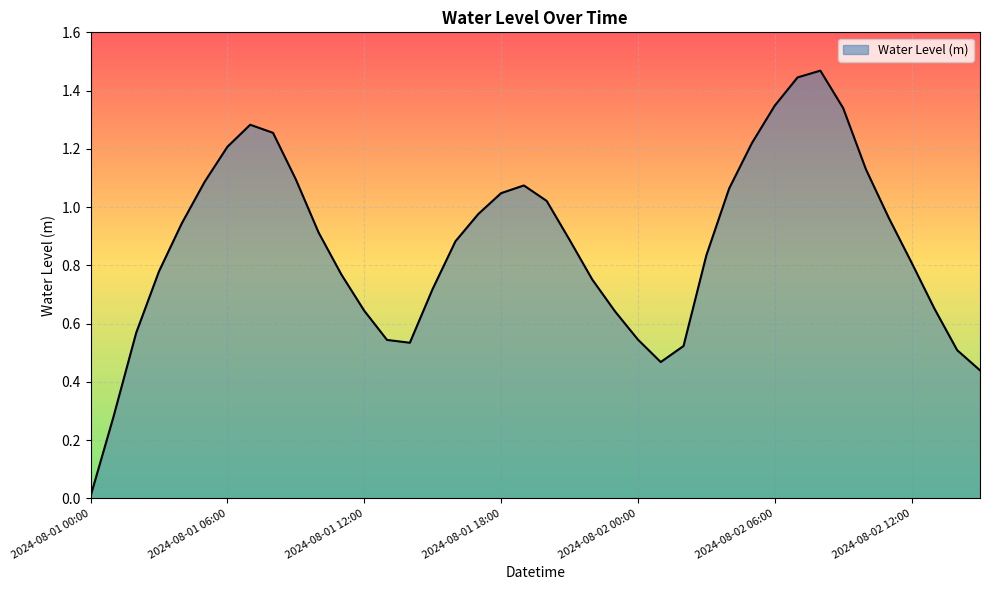

Where is the data nearest to the value 0?

2024-08-01 00:00